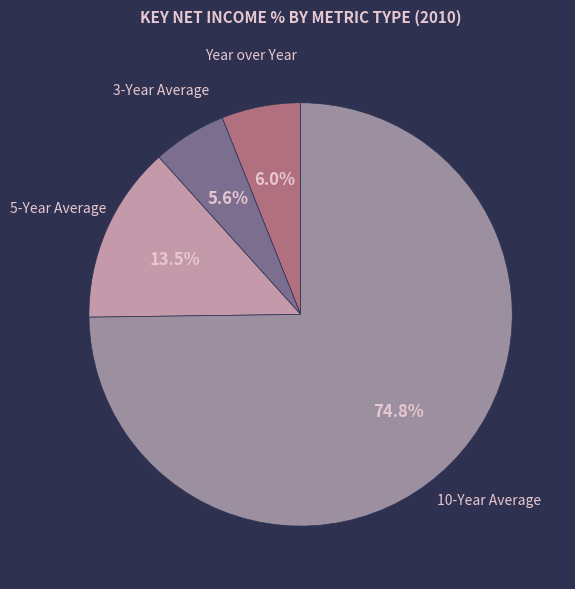

Is there a majority slice in this chart?

Yes